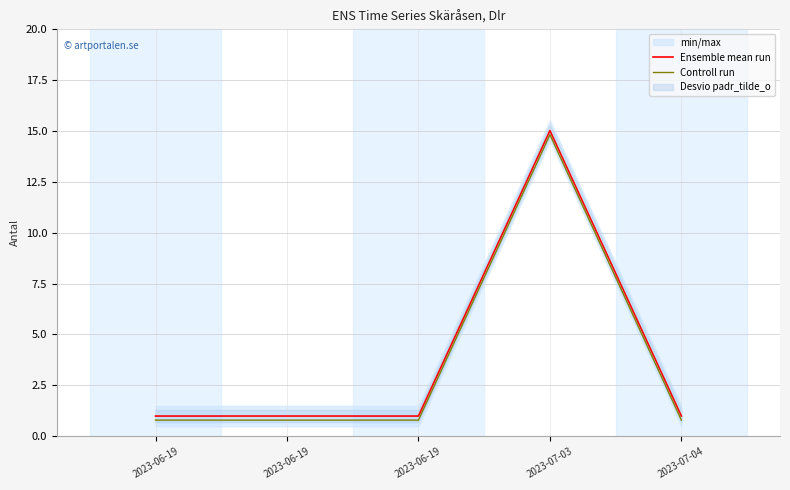

At which label is Controll run closest to 7?

2023-06-19